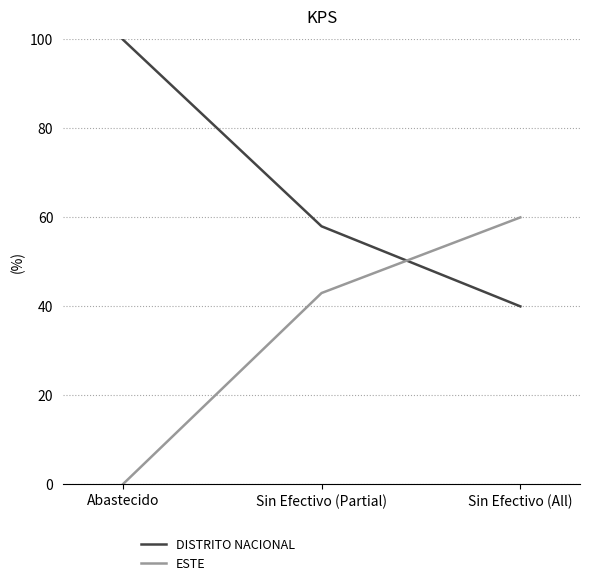

What is the difference between the second highest and minimum values in the DISTRITO NACIONAL series?

18